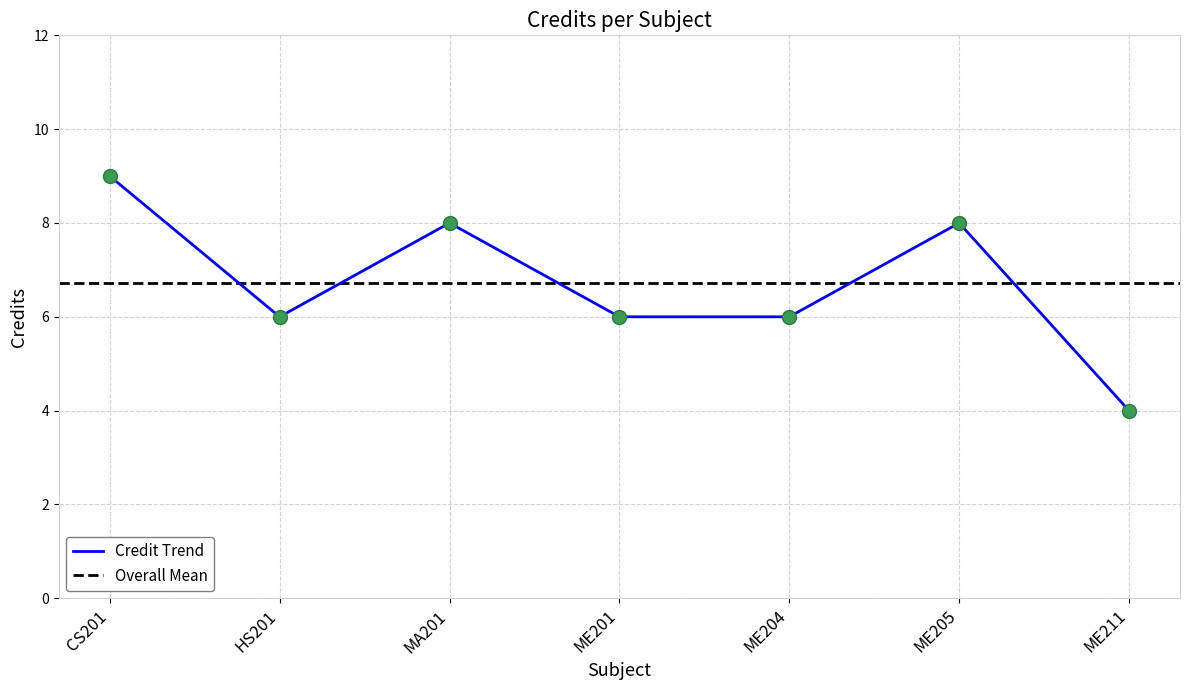

Approximately how many times larger is the value at CS201 compared to ME211?

2.2